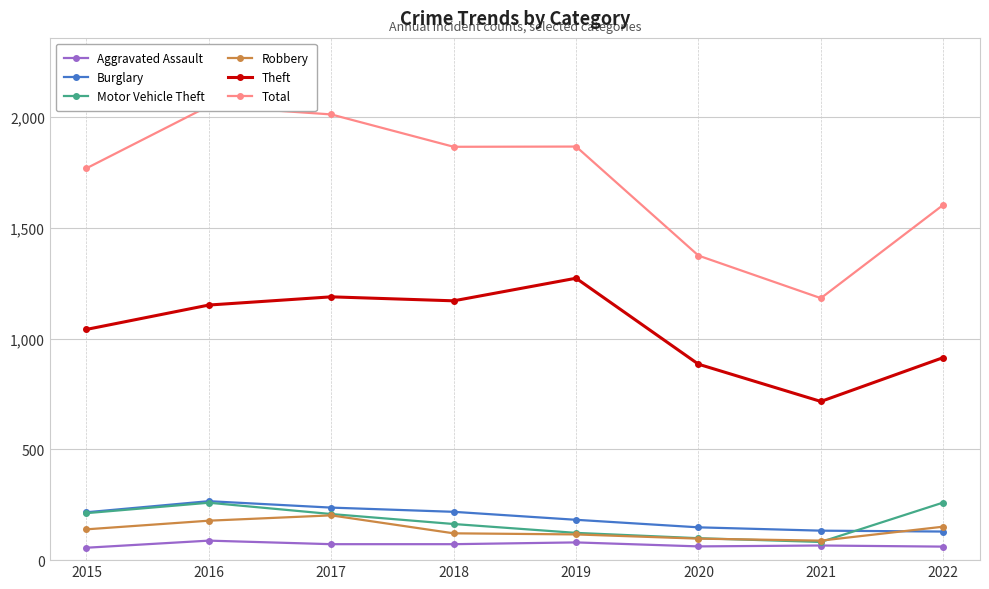

Which has a higher value, 2015 or 2022?

2022